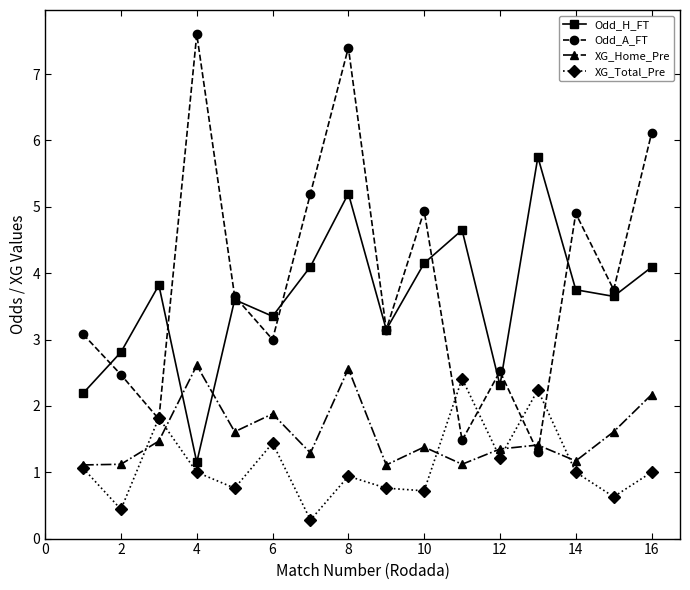

True or false: Odd_A_FT and XG_Home_Pre intersect in this chart.

True